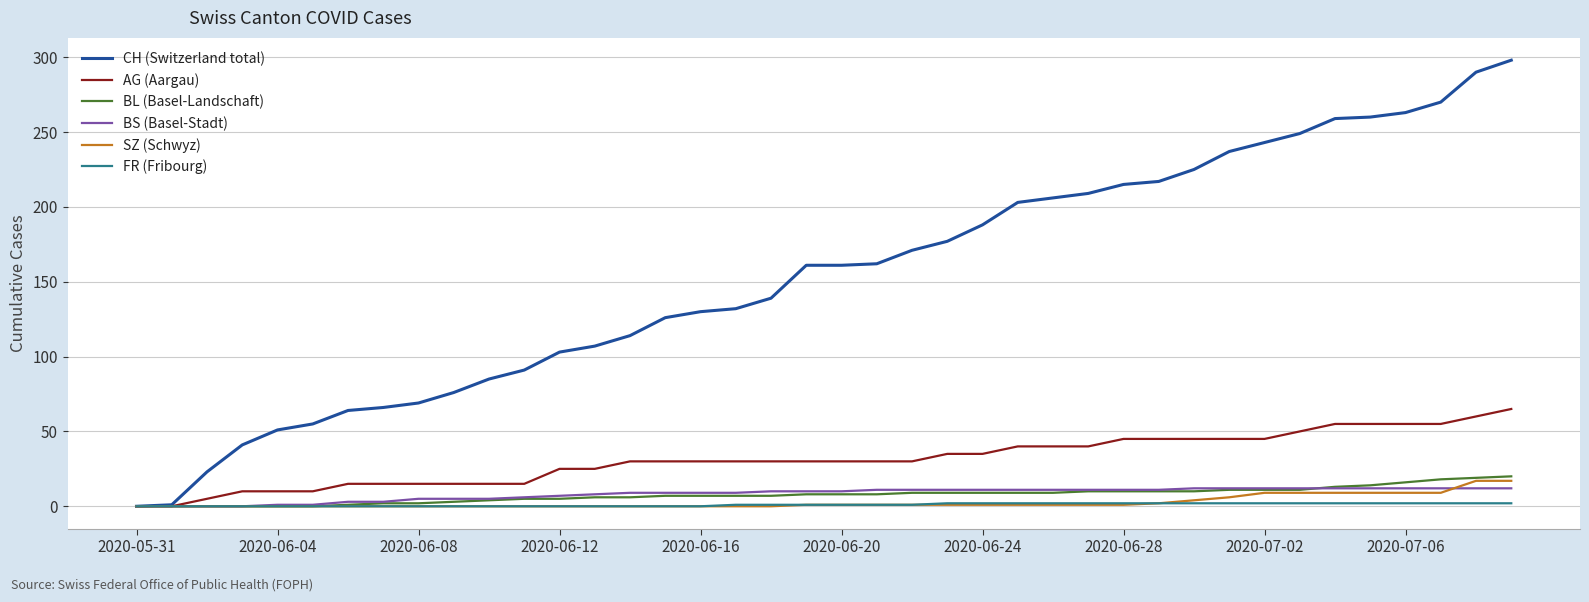

What is the difference between the maximum and minimum values in the SZ (Schwyz) series?

17